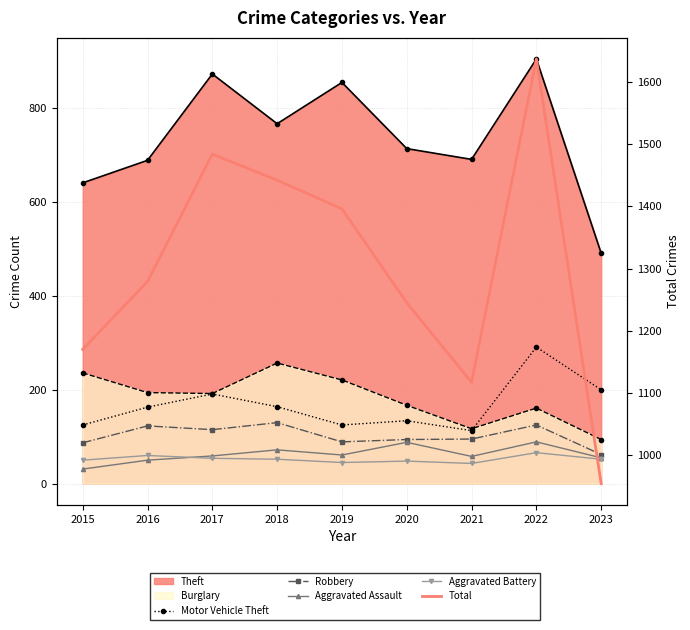

The Aggravated Battery series shows 18 at 2018. True or false?

False